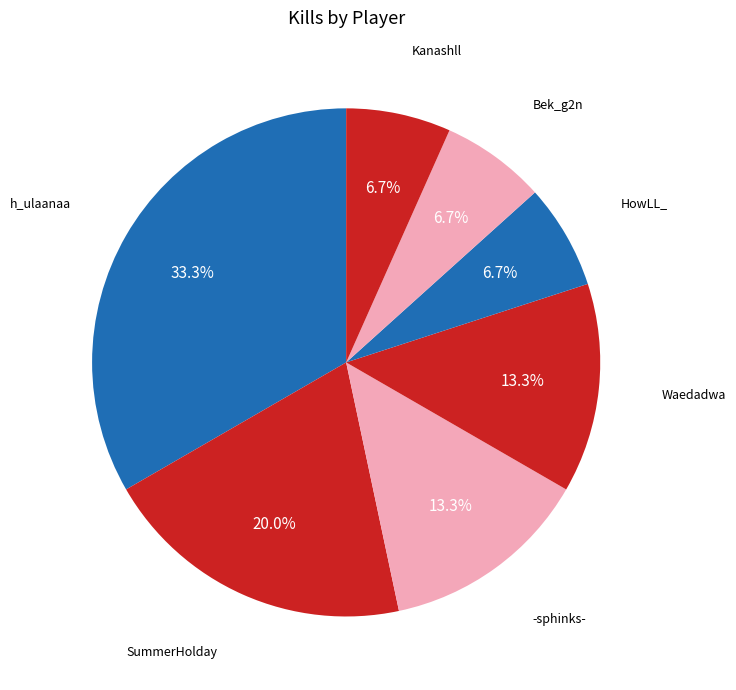

What is the largest slice in the pie chart?

h_ulaanaa